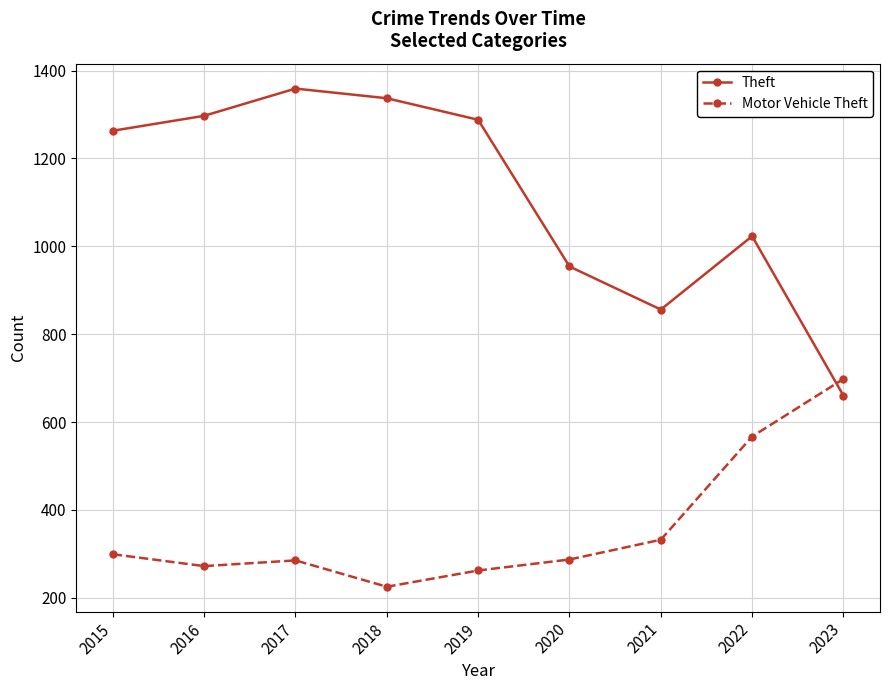

How many series are shown in this chart?

2